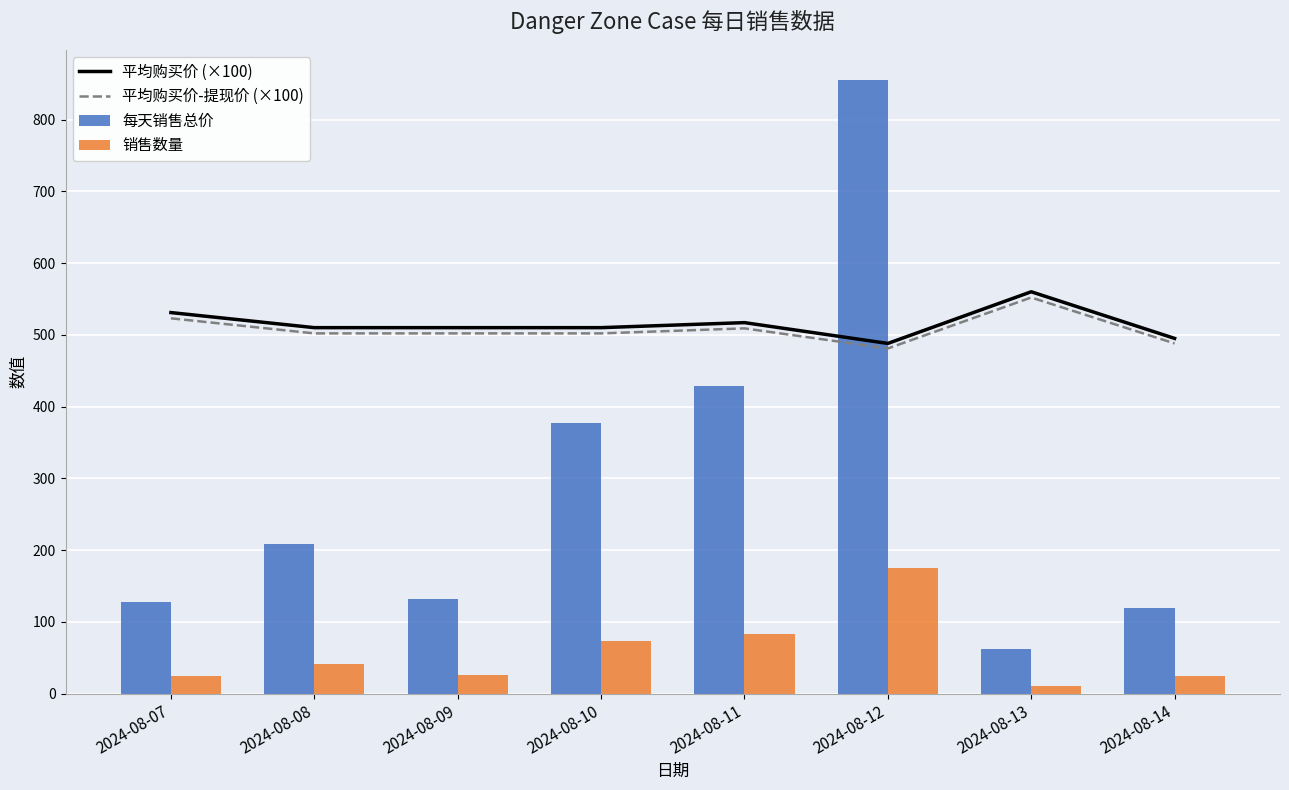

What is the total value across all series at 2024-08-09?

1170.5